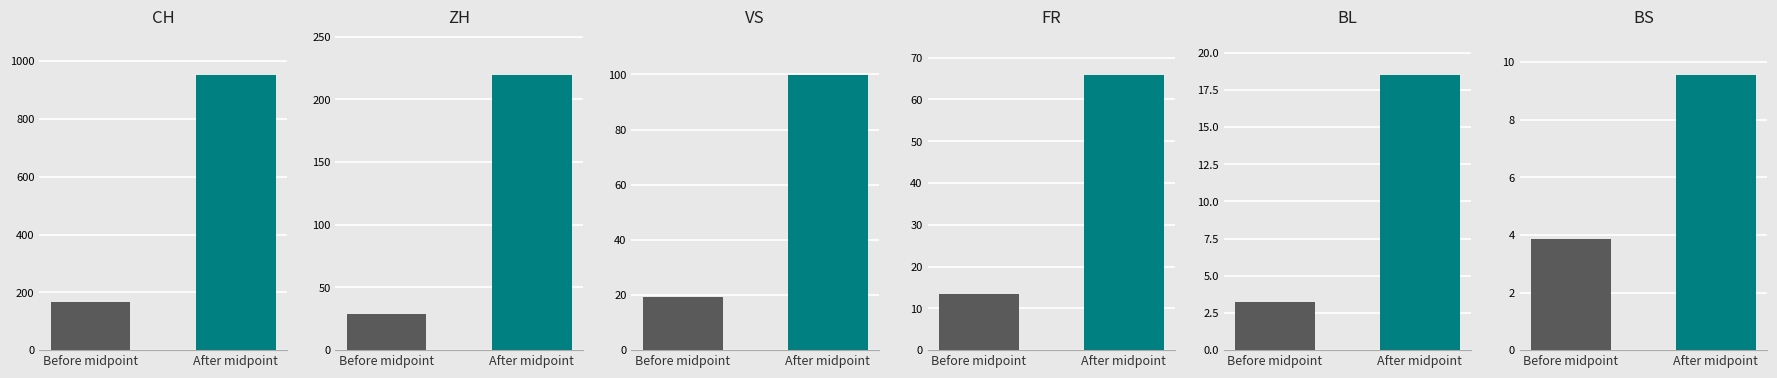

Rank the series at NW=1 from highest to lowest value.

CH, ZH, VS, FR, BL, BS